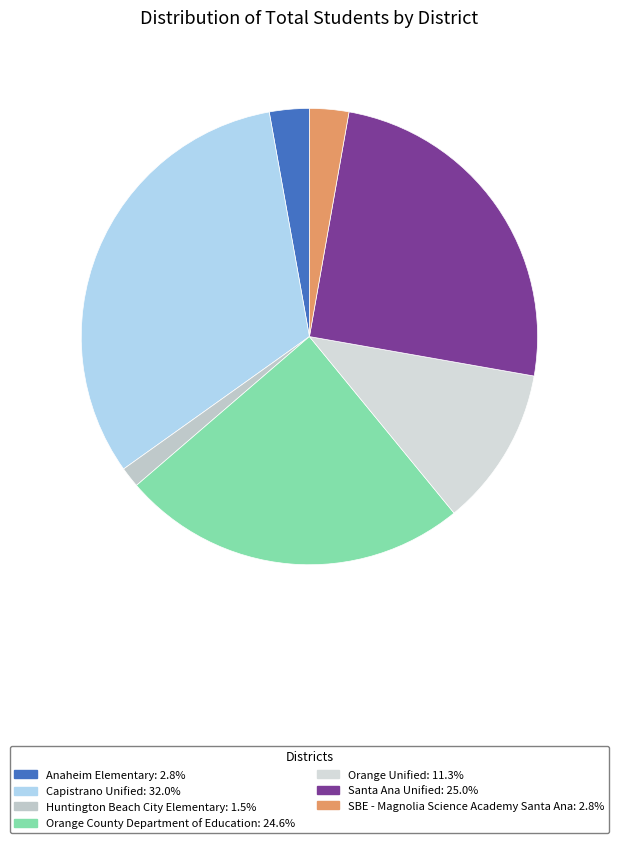

What is the ratio of the value at Anaheim Elementary to the value at SBE - Magnolia Science Academy Santa Ana?

1.0